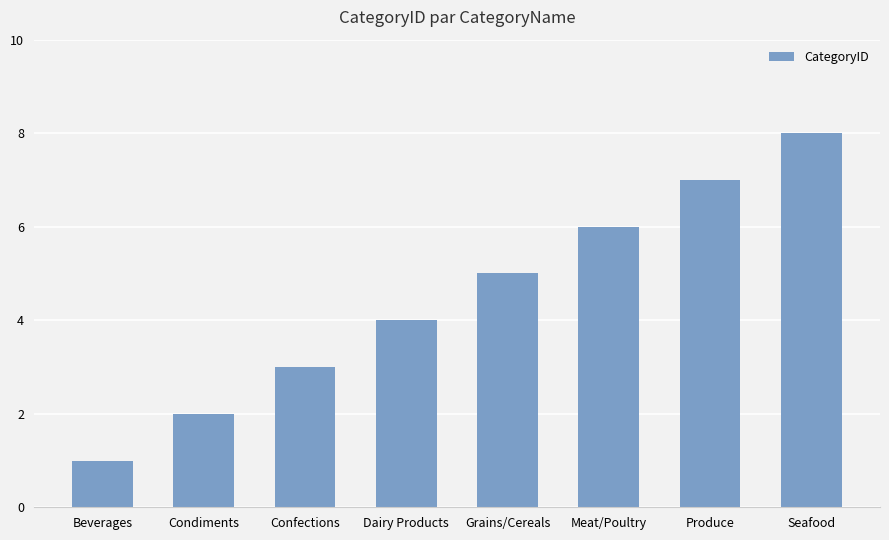

At which category does the chart reach its minimum across all series?

Beverages